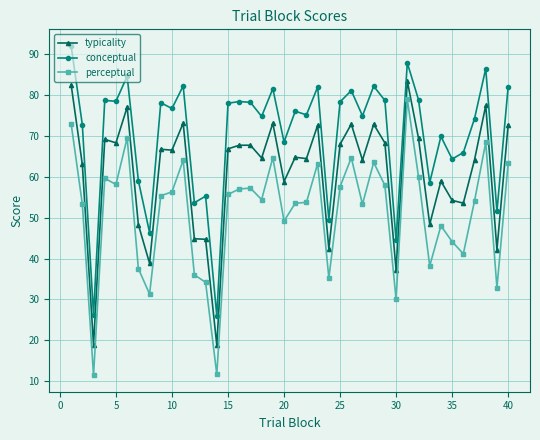

Rank the series by their maximum value, from highest to lowest.

conceptual, typicality, perceptual